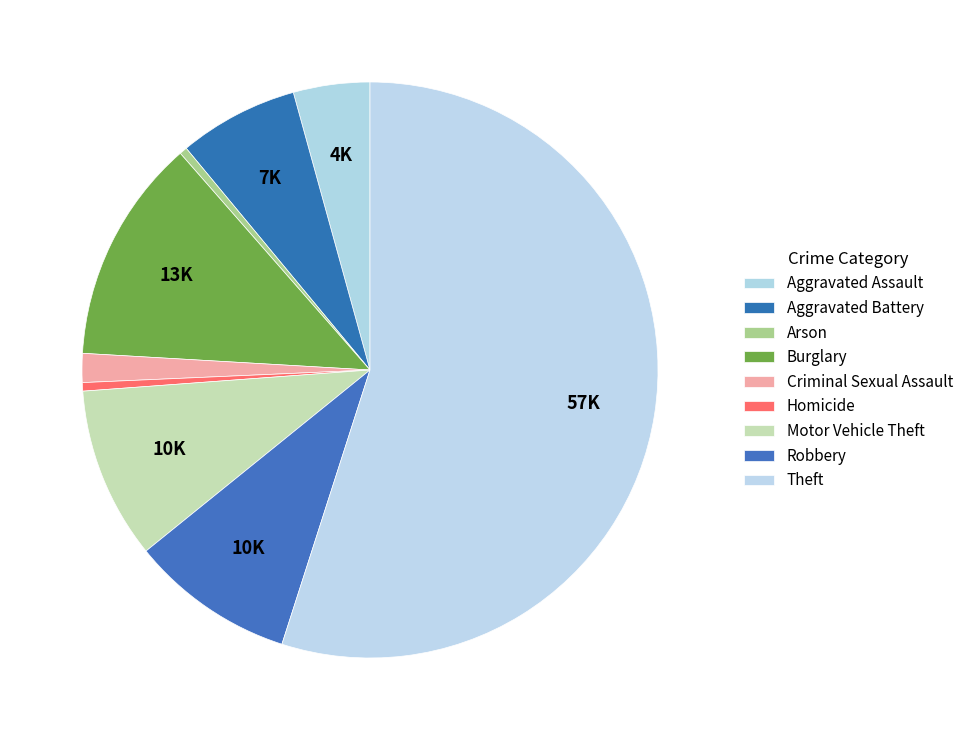

How much of the chart is everything except Arson?

99.6%